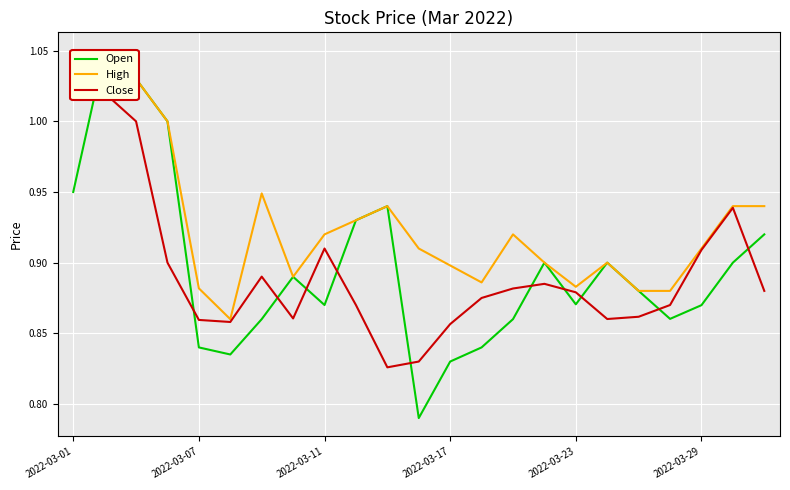

What are all the series names shown in the legend?

Open, High, Close